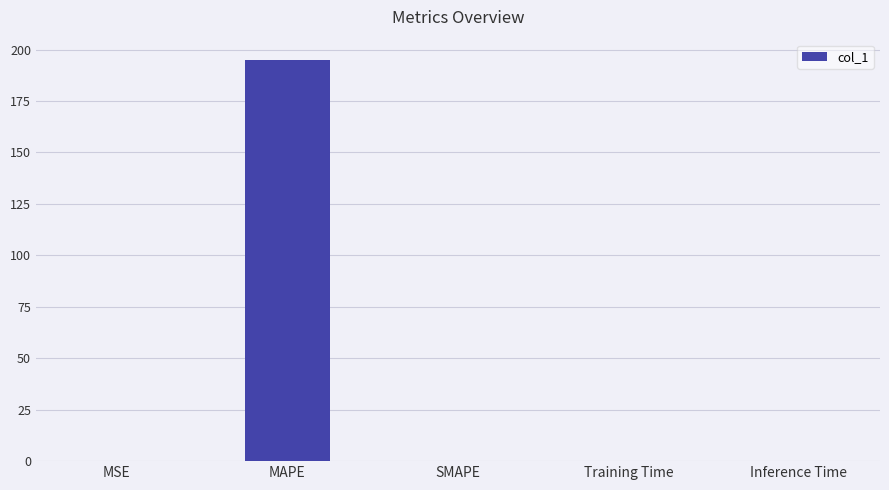

Is it true that the value at SMAPE is 0.0?

True